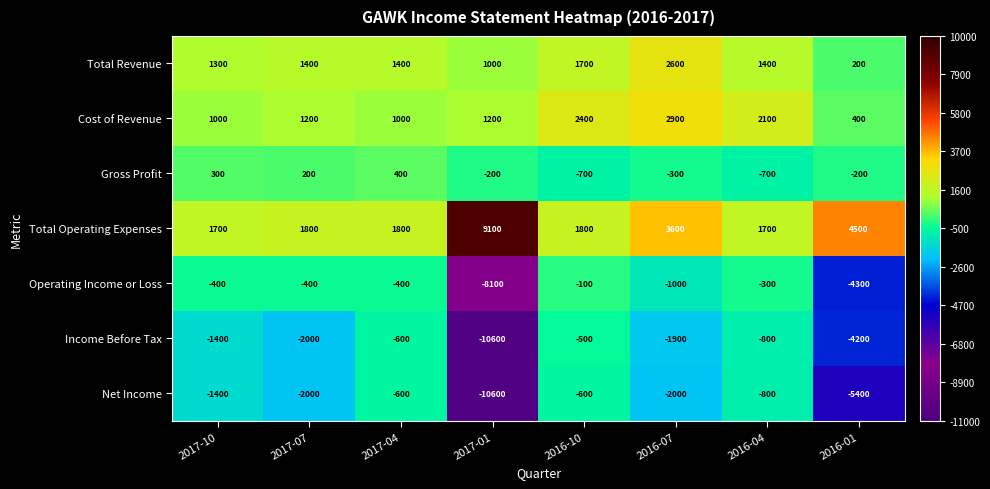

True or false: Total Revenue has a value of 1400 at 2016-04.

True